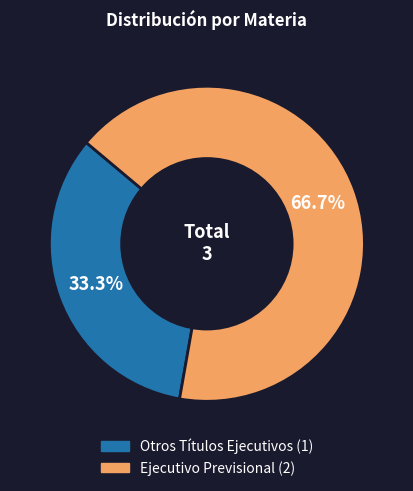

Which slice is the largest?

Ejecutivo Previsional